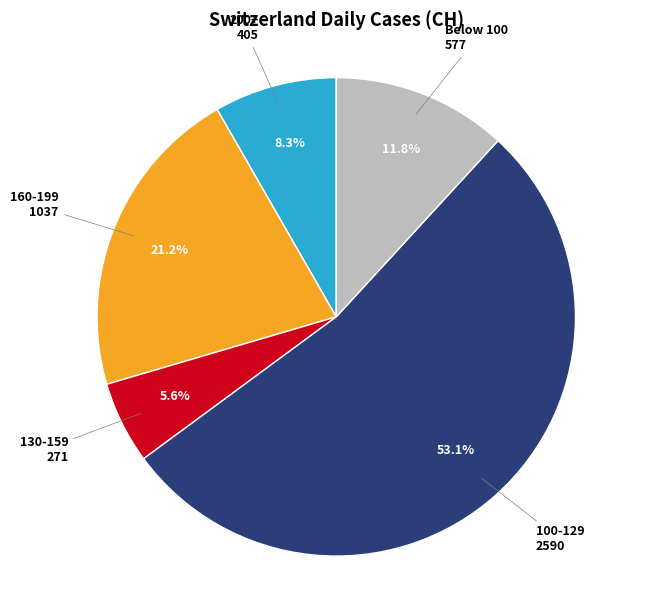

How many slices are in this pie chart?

5